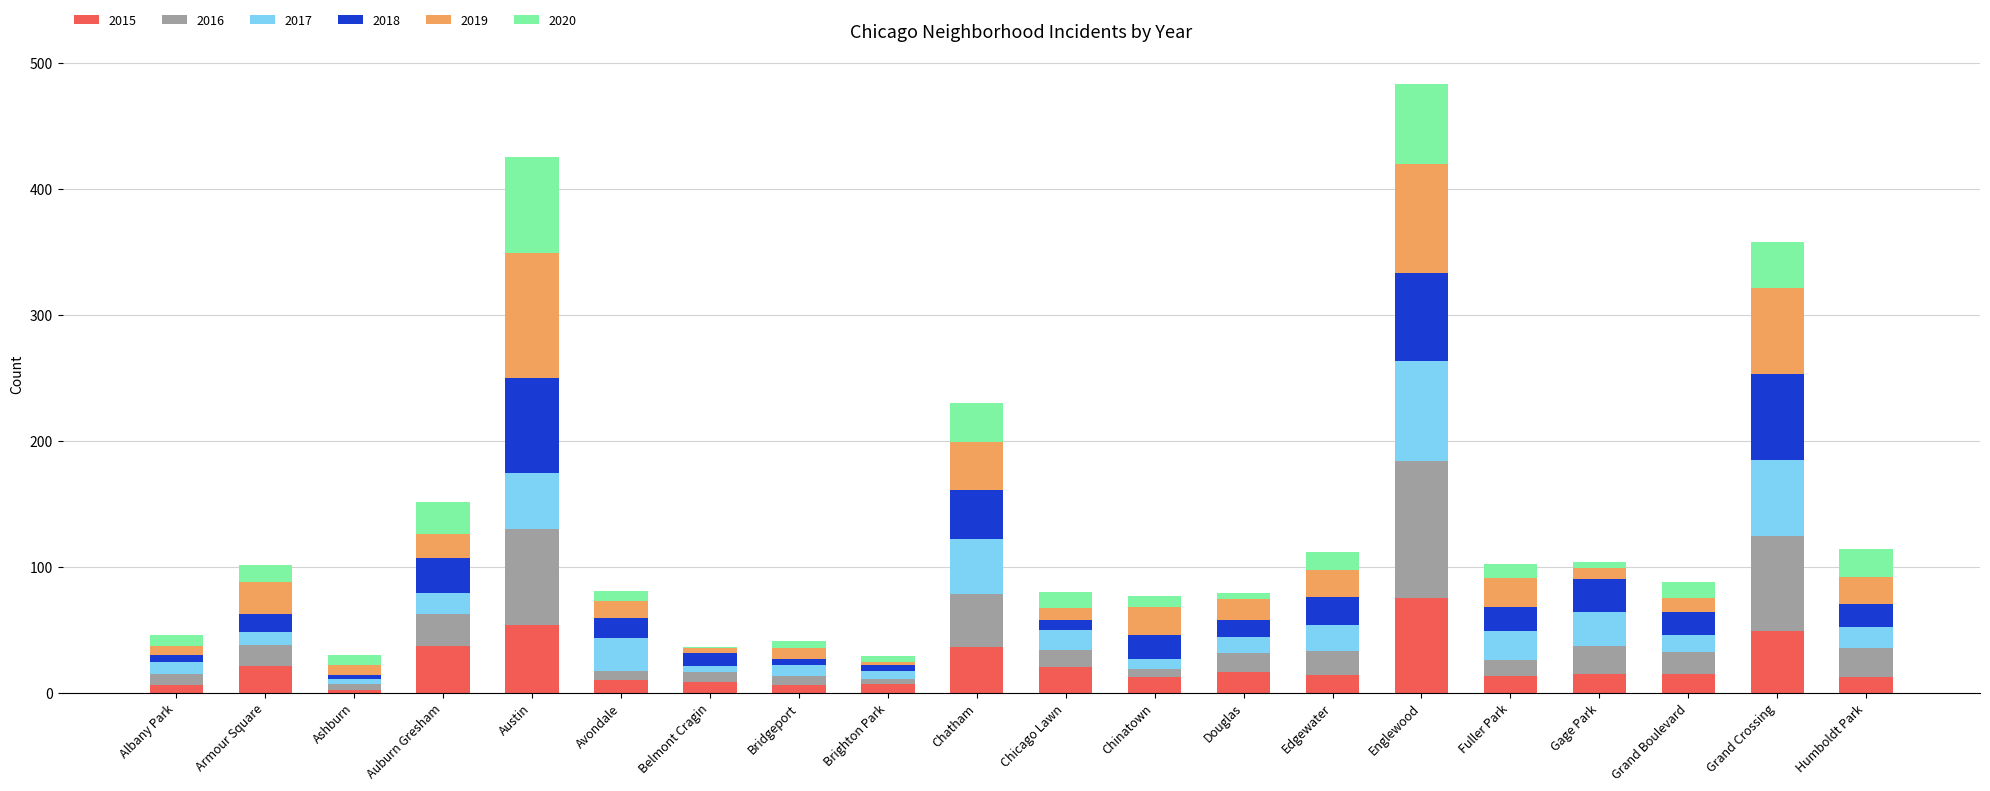

What is the total value across all series at Belmont Cragin?

36